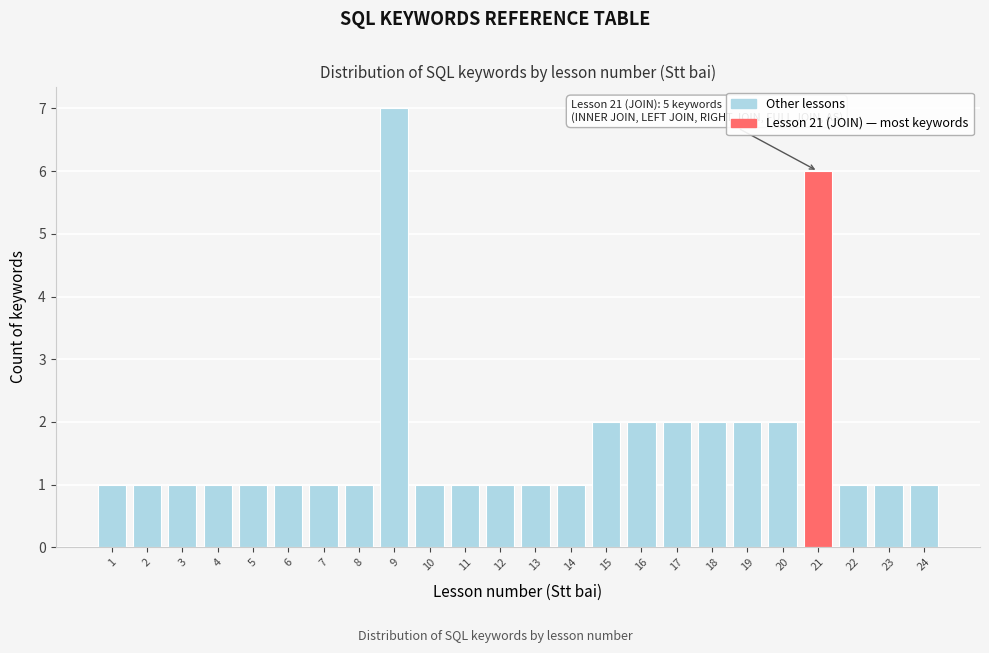

Reading left to right, list all the values displayed in this chart.

1=1	2=1	3=1	4=1	5=1	6=1	7=1	8=1	9=7	10=1	11=1	12=1	13=1	14=1	15=2	16=2	17=2	18=2	19=2	20=2	21=6	22=1	23=1	24=1